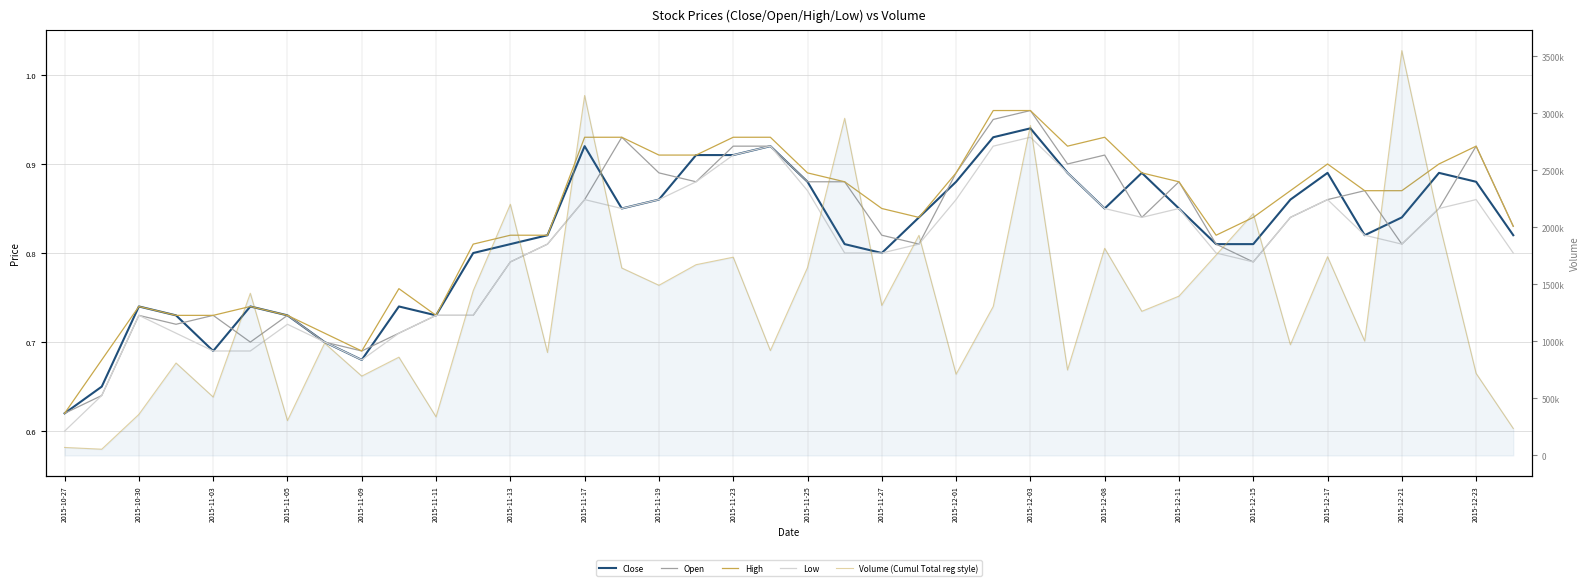

True or false: Volume (Cumul Total reg style) has more than 2 points higher than both neighbors.

True